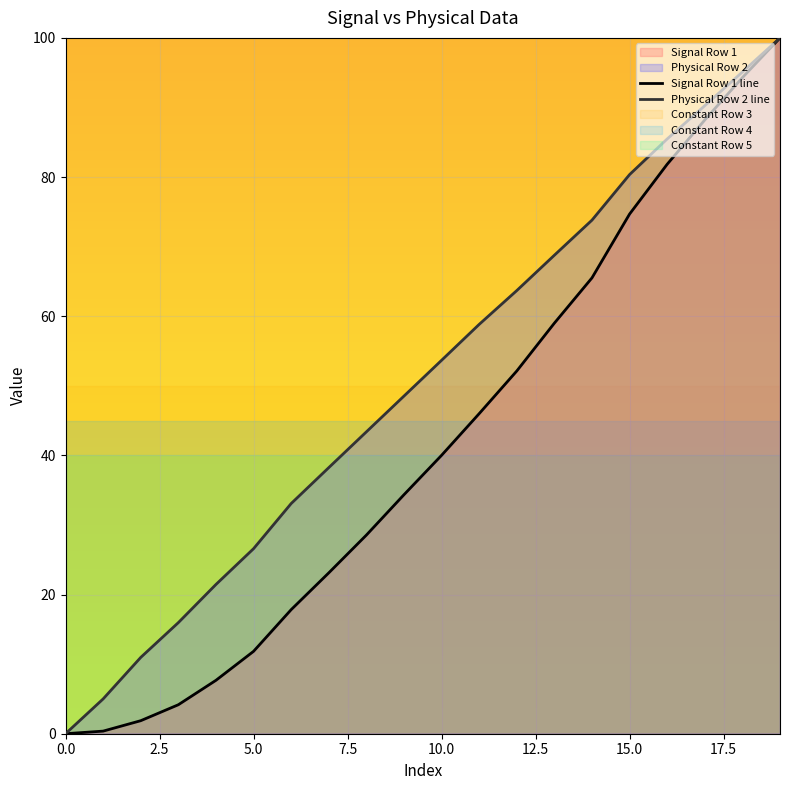

Is it true that Signal Row 1 line equals 19.6 at 5.0?

False